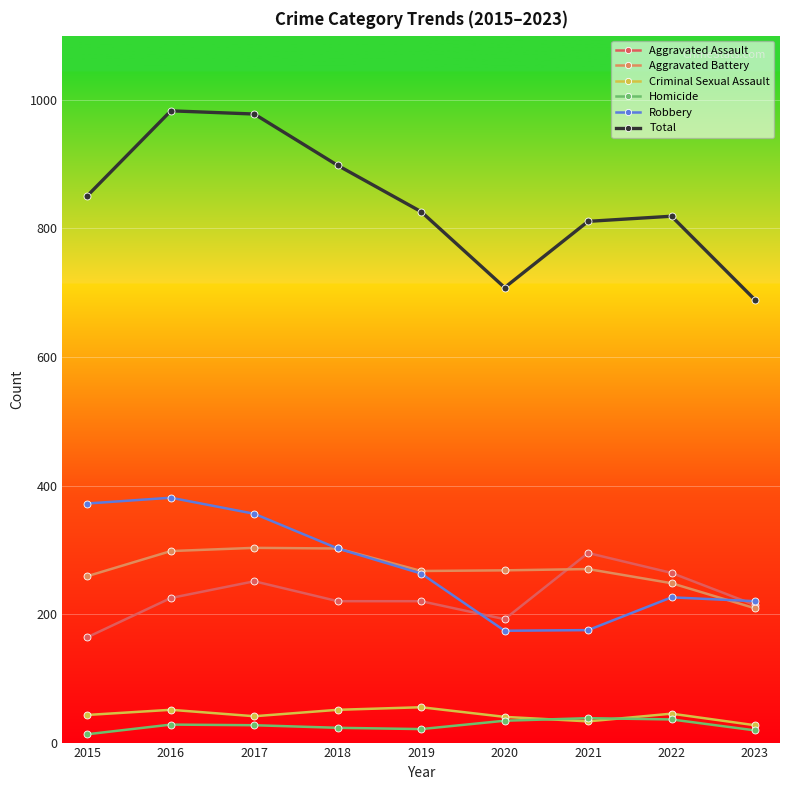

Between 2015 and 2019, which series saw the biggest shift?

Robbery